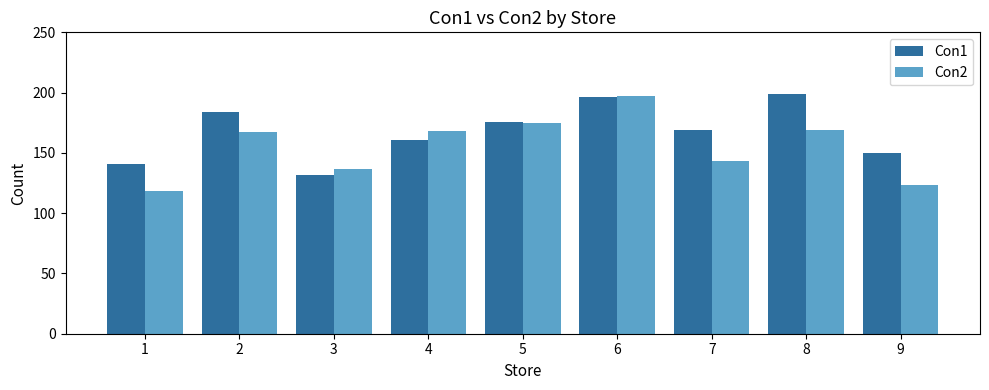

What is the value of the Con1 bar at the 2nd from the left?

184